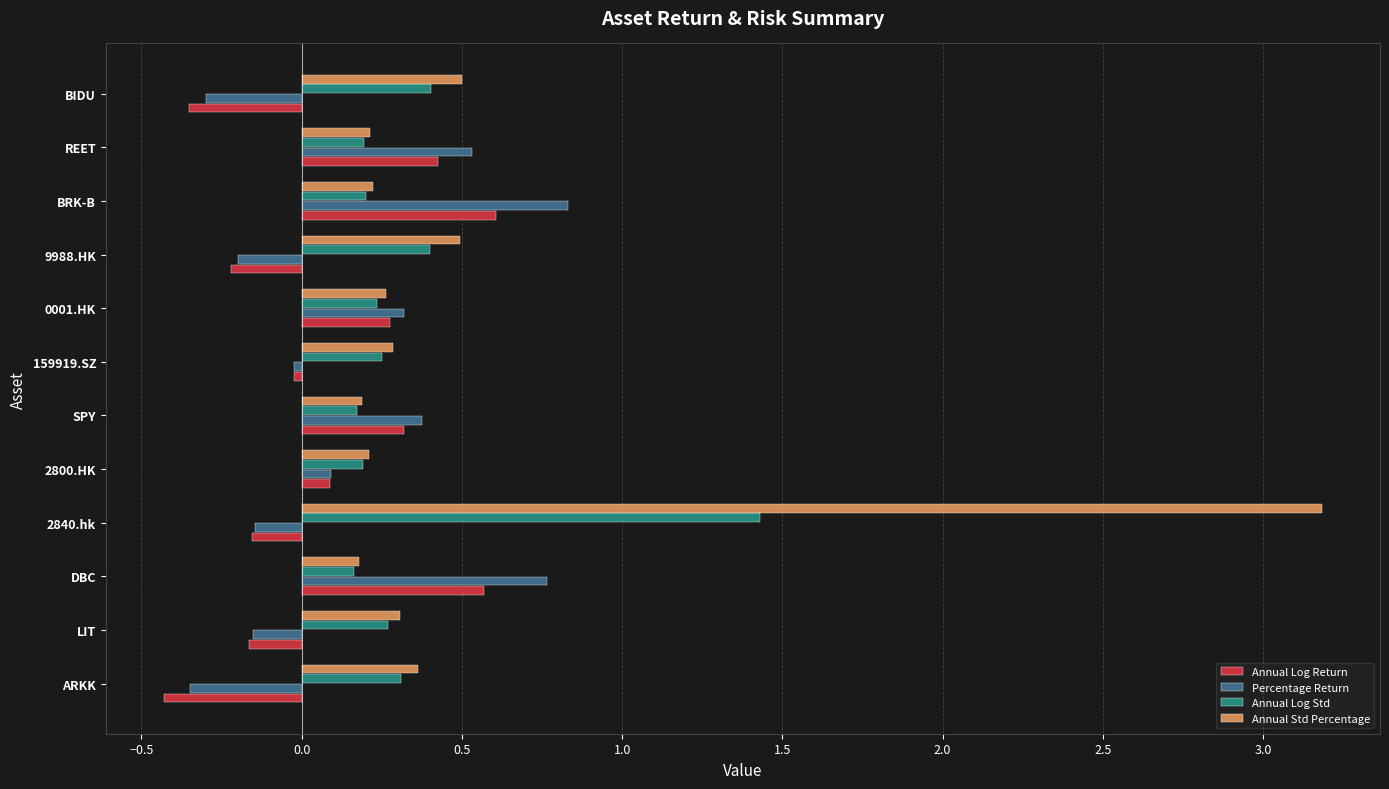

List the series in order of their peak value, lowest first.

Annual Log Return, Percentage Return, Annual Log Std, Annual Std Percentage